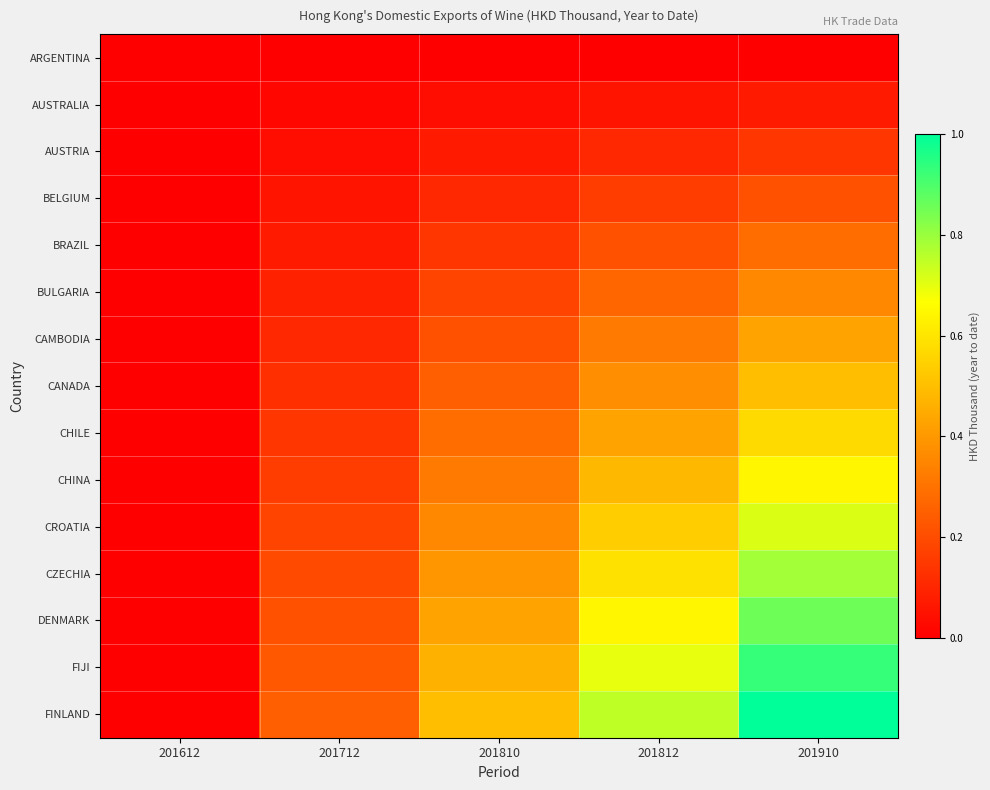

Reading left to right, what are all the values shown in this chart?

row_0: 201612=0.0	201712=0.0	201810=0.0	201812=0.0	201910=0.0
row_1: 201612=0.0	201712=0.0	201810=0.0	201812=0.1	201910=0.1
row_2: 201612=0.0	201712=0.0	201810=0.1	201812=0.1	201910=0.1
row_3: 201612=0.0	201712=0.1	201810=0.1	201812=0.2	201910=0.2
row_4: 201612=0.0	201712=0.1	201810=0.1	201812=0.2	201910=0.3
row_5: 201612=0.0	201712=0.1	201810=0.2	201812=0.3	201910=0.4
row_6: 201612=0.0	201712=0.1	201810=0.2	201812=0.3	201910=0.4
row_7: 201612=0.0	201712=0.1	201810=0.2	201812=0.4	201910=0.5
row_8: 201612=0.0	201712=0.1	201810=0.3	201812=0.4	201910=0.6
row_9: 201612=0.0	201712=0.2	201810=0.3	201812=0.5	201910=0.6
row_10: 201612=0.0	201712=0.2	201810=0.4	201812=0.5	201910=0.7
row_11: 201612=0.0	201712=0.2	201810=0.4	201812=0.6	201910=0.8
row_12: 201612=0.0	201712=0.2	201810=0.4	201812=0.6	201910=0.9
row_13: 201612=0.0	201712=0.2	201810=0.5	201812=0.7	201910=0.9
row_14: 201612=0.0	201712=0.2	201810=0.5	201812=0.8	201910=1.0